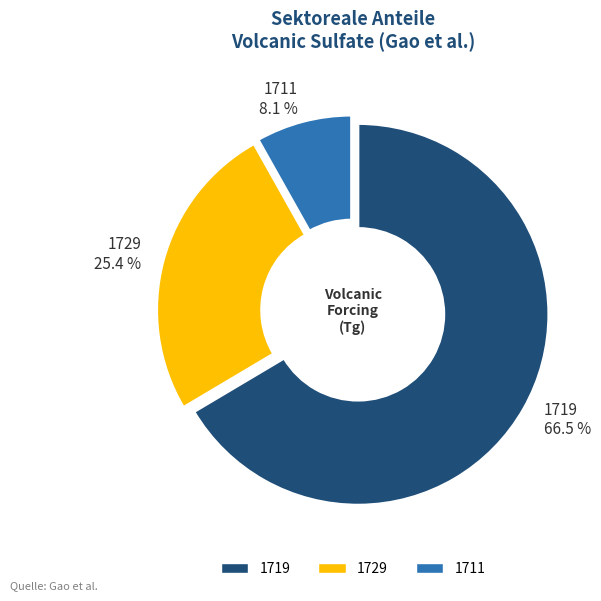

Combined, what portion of the pie is 1729 and 1711?

33.5%